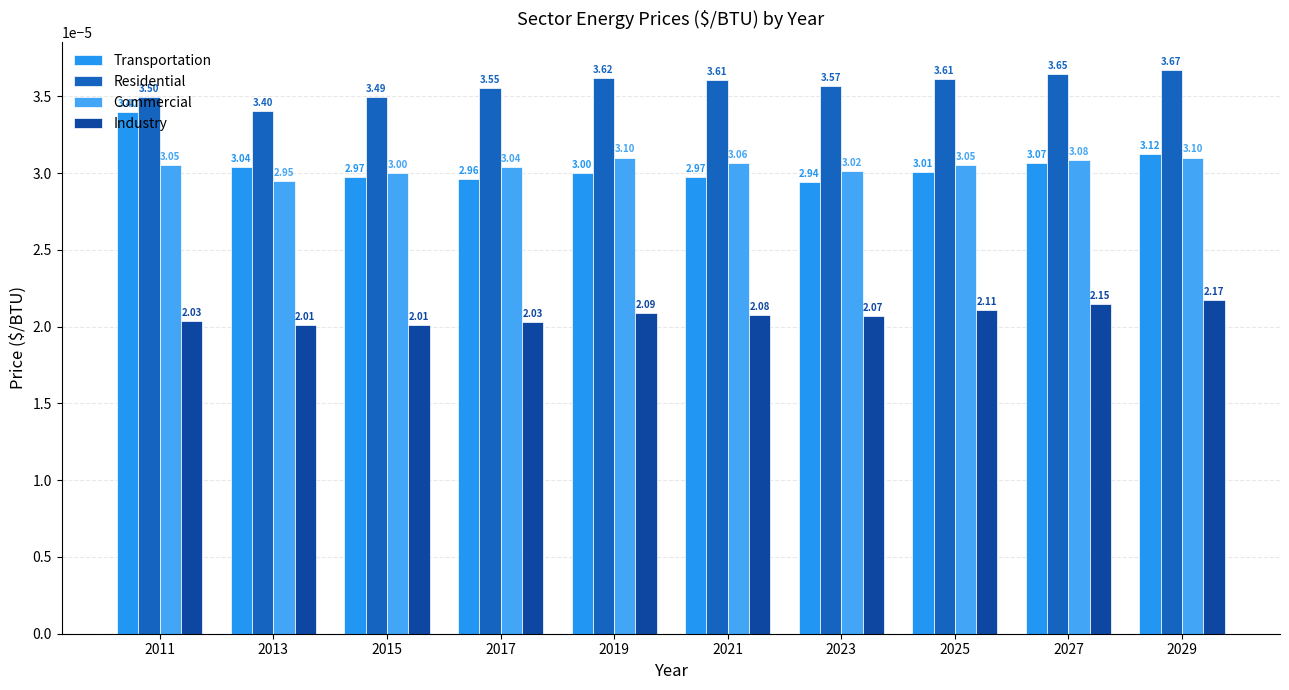

Rank the series by their maximum value, from highest to lowest.

Residential, Transportation, Commercial, Industry